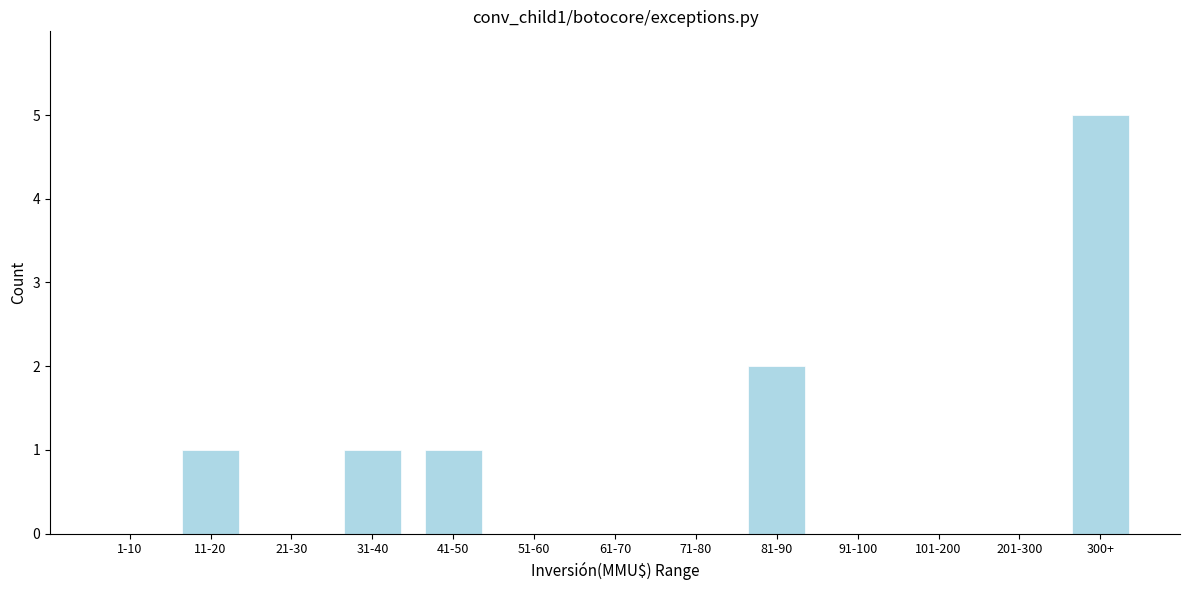

Reading left to right, list all the values displayed in this chart.

1-10=0	11-20=1	21-30=0	31-40=1	41-50=1	51-60=0	61-70=0	71-80=0	81-90=2	91-100=0	101-200=0	201-300=0	300+=5